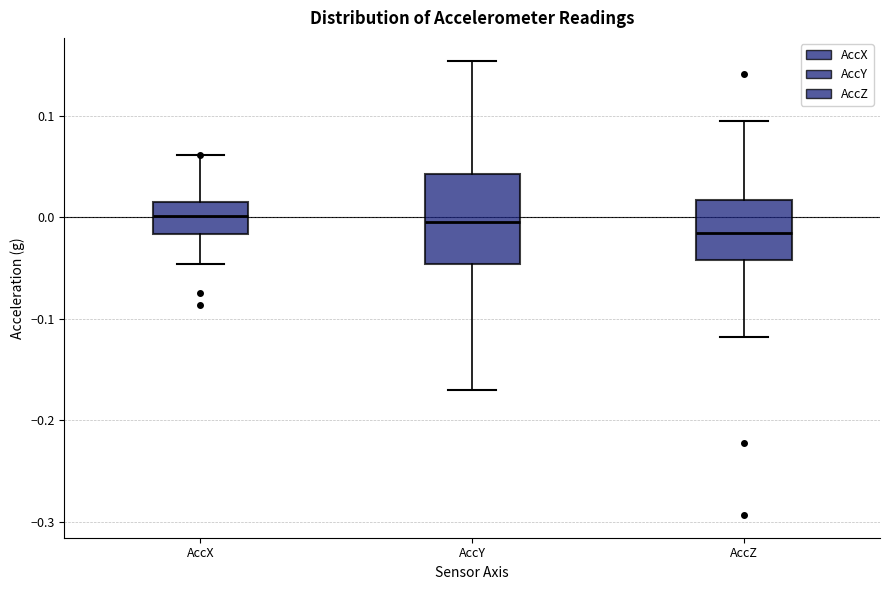

Where is the upper edge of the box for AccZ on the y-axis? The values are not printed on the chart, so give them approximately, as read against the axis.

0.02